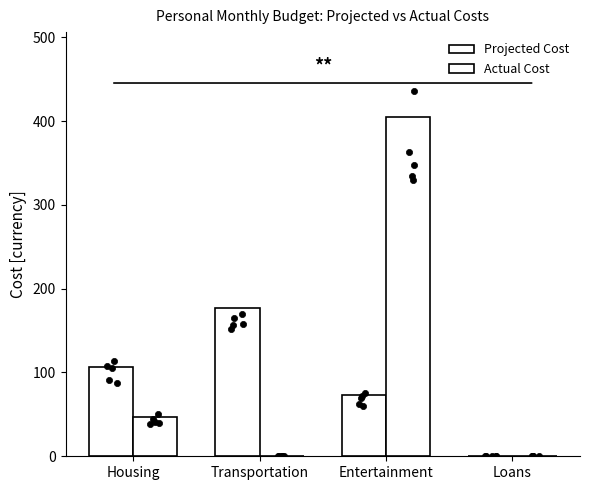

Which series has the largest Y range (max minus min)?

Actual Cost